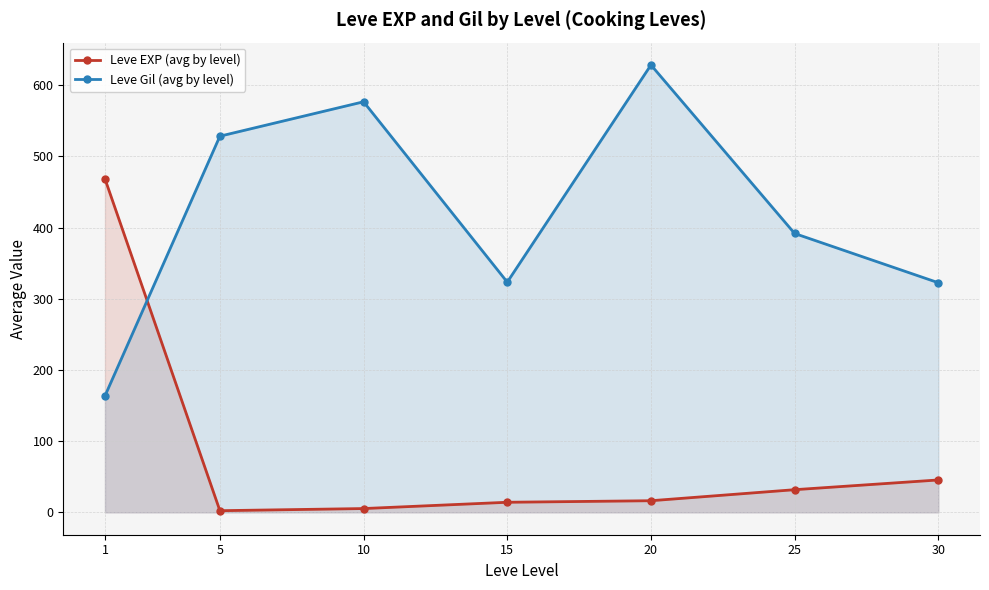

At 30, list the series in order from smallest to largest.

Leve EXP (avg by level), Leve Gil (avg by level)